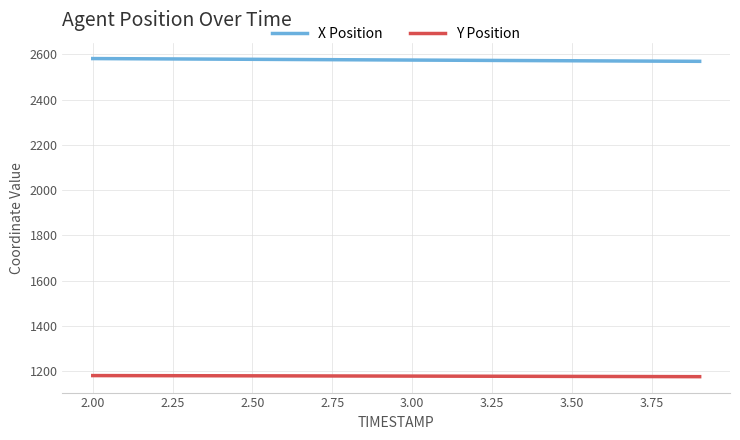

Rank the series by their maximum value, from highest to lowest.

X Position, Y Position